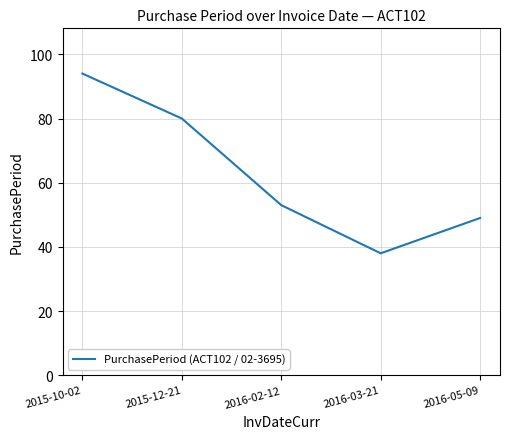

True or false: the data shows 136 at 2015-12-21.

False